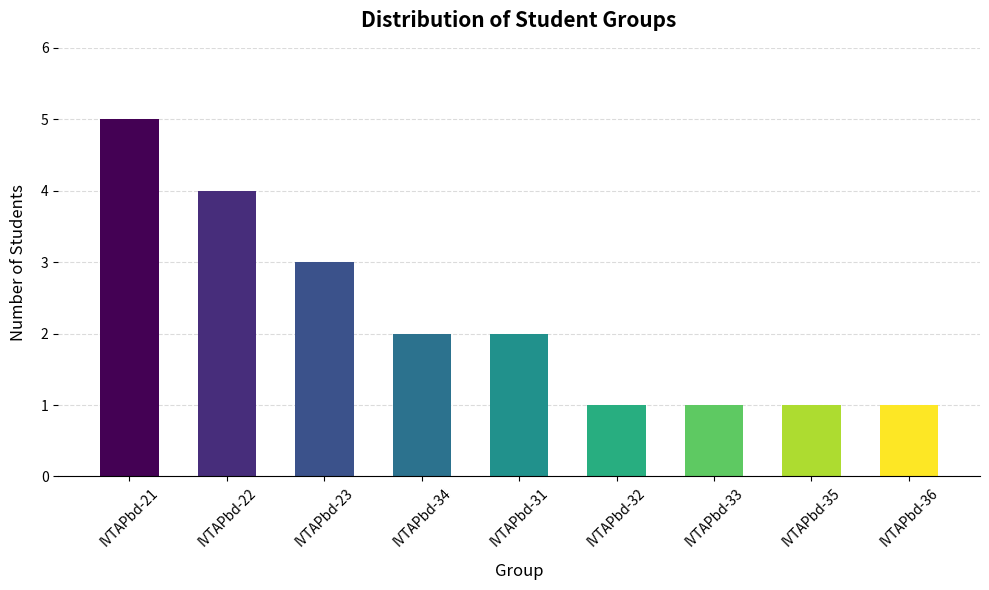

The chart shows a value of 2 at IVTAPbd-35. True or false?

False